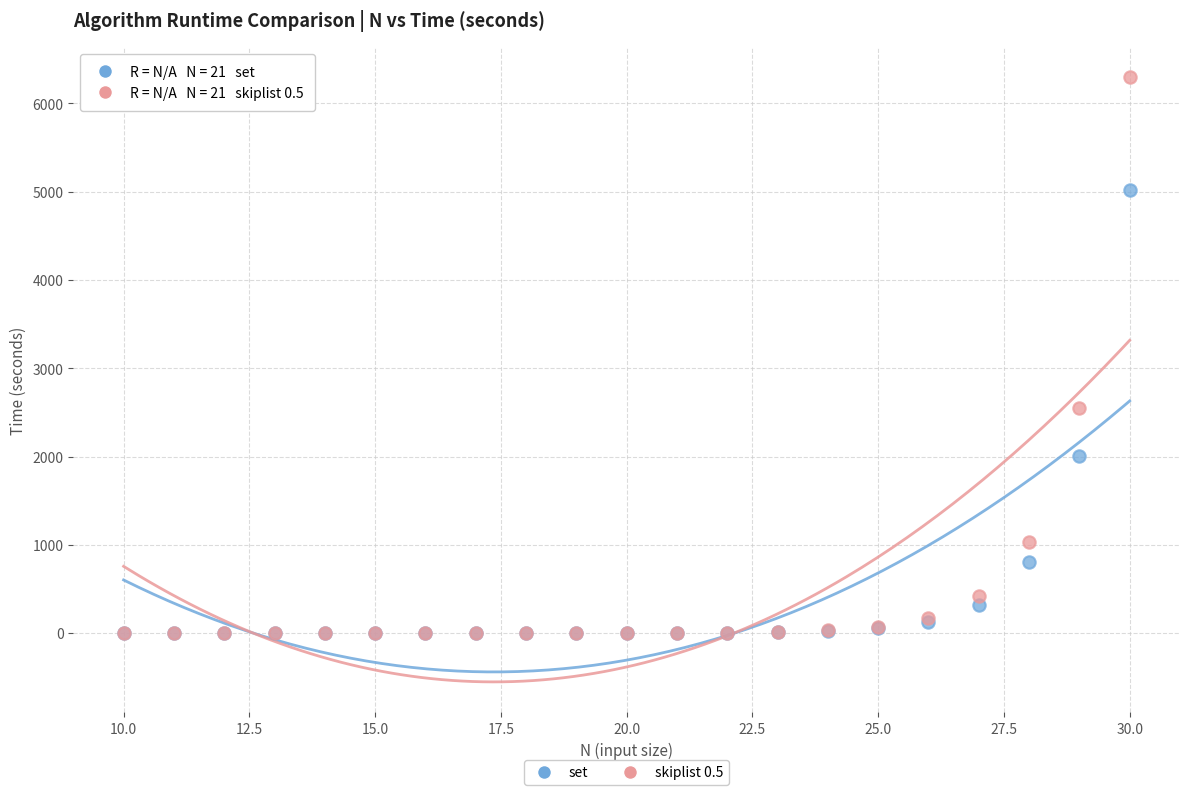

Across all series, what Y value is closest to 3148?

2546.7